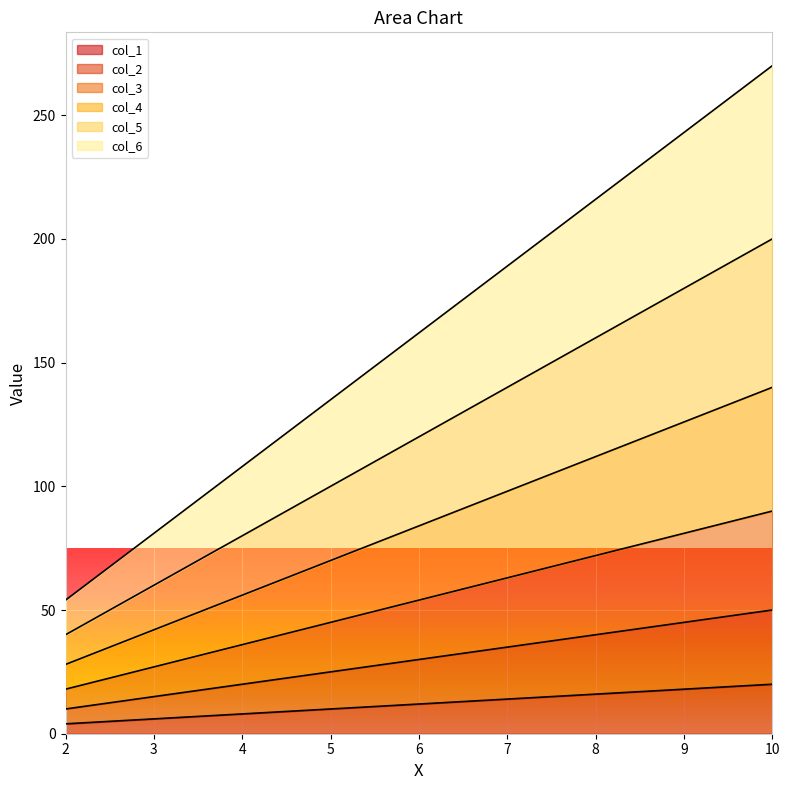

What is the difference between the maximum and minimum values in the col_3 series?

72